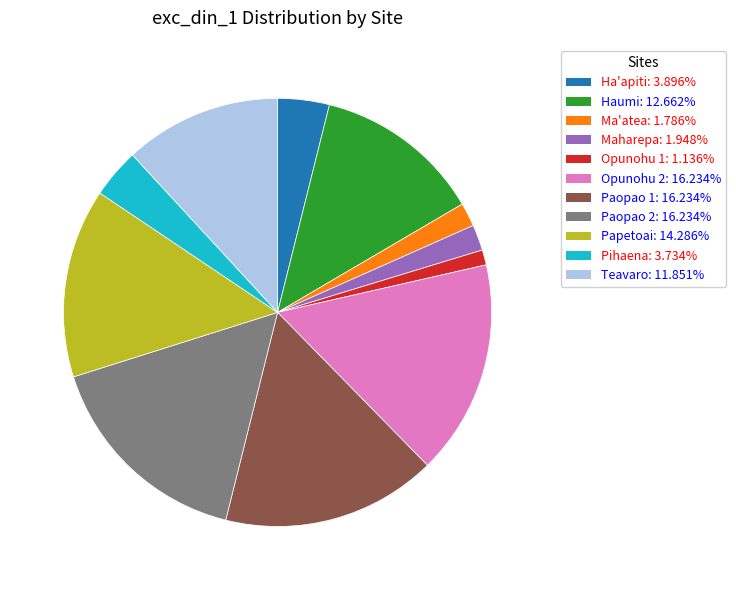

Count the number of slices in the pie.

11